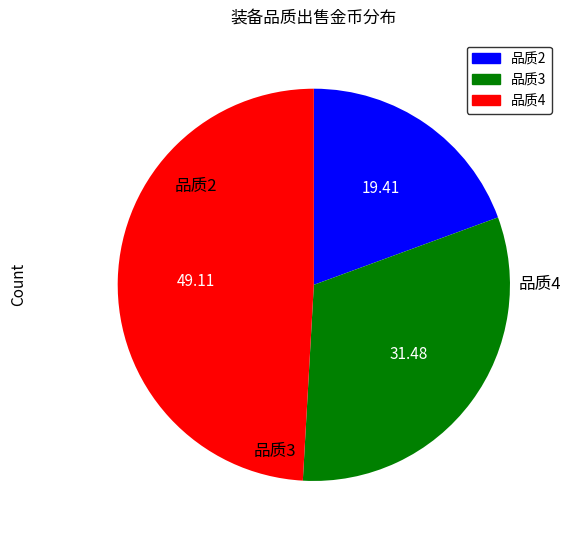

Is there a majority slice in this chart?

No